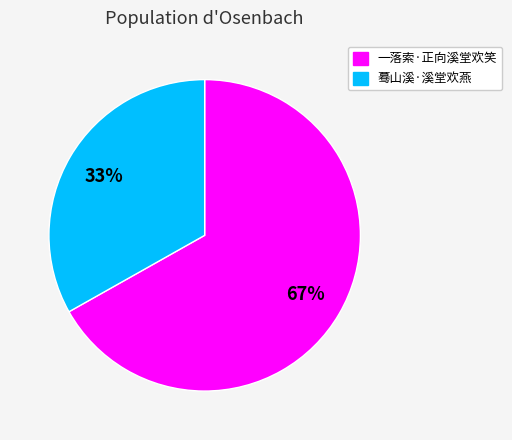

Which has a higher value, 蓦山溪·溪堂欢燕 or 一落索·正向溪堂欢笑?

一落索·正向溪堂欢笑